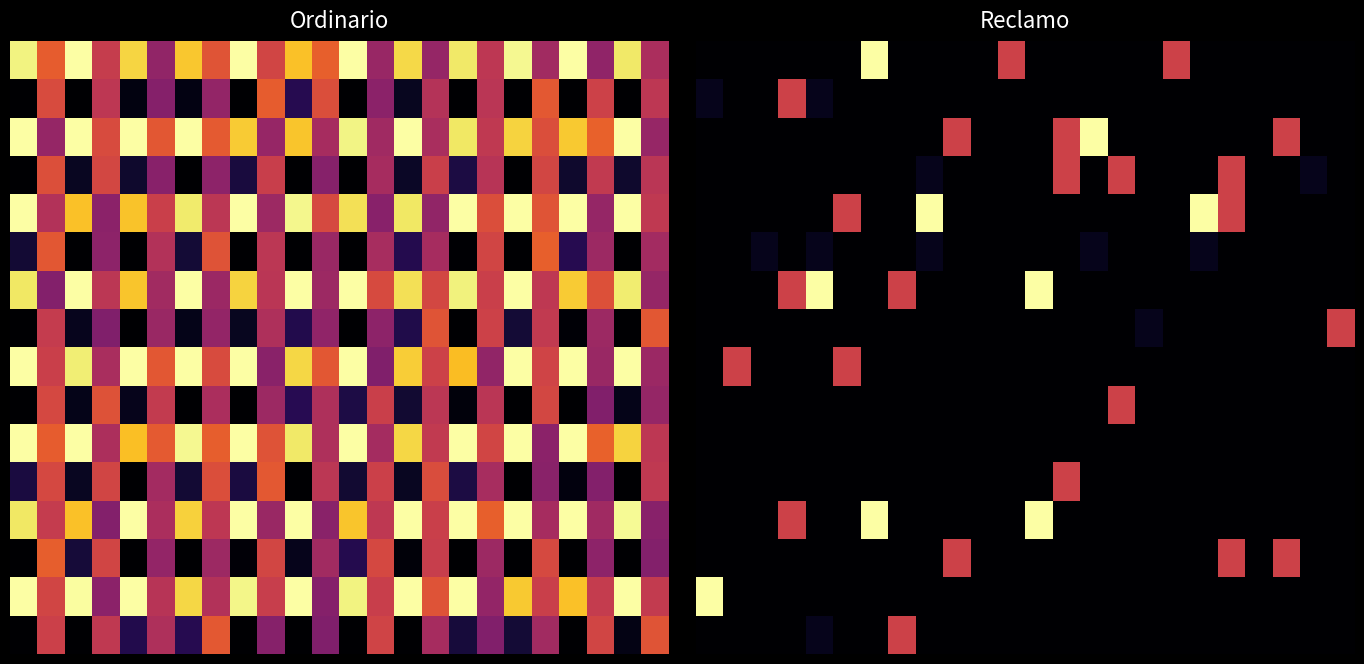

What is the spread (max minus min) of values at 5?

0.6